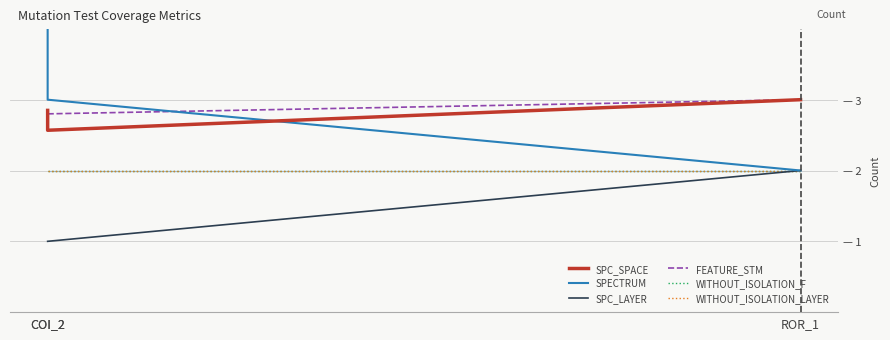

Reading left to right, transcribe all the data shown in this chart.

SPC_SPACE: COI_2=2.8	COI_2=2.6	ROR_1=3.0
SPECTRUM: COI_2=5.0	COI_2=3.0	ROR_1=2.0
SPC_LAYER: COI_2=1.0	COI_2=1.0	ROR_1=2.0
FEATURE_STM: COI_2=2.8	COI_2=2.8	ROR_1=3.0
WITHOUT_ISOLATION_F: COI_2=2.0	COI_2=2.0	ROR_1=2.0
WITHOUT_ISOLATION_LAYER: COI_2=2.0	COI_2=2.0	ROR_1=2.0